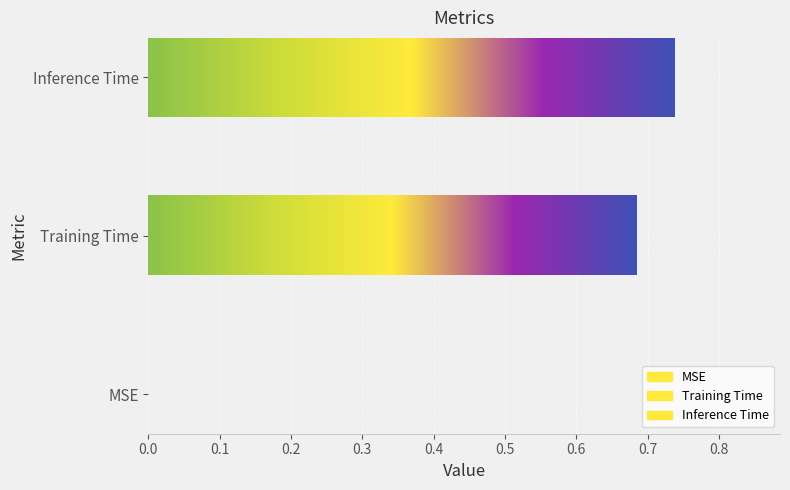

How many bars are there in total?

3